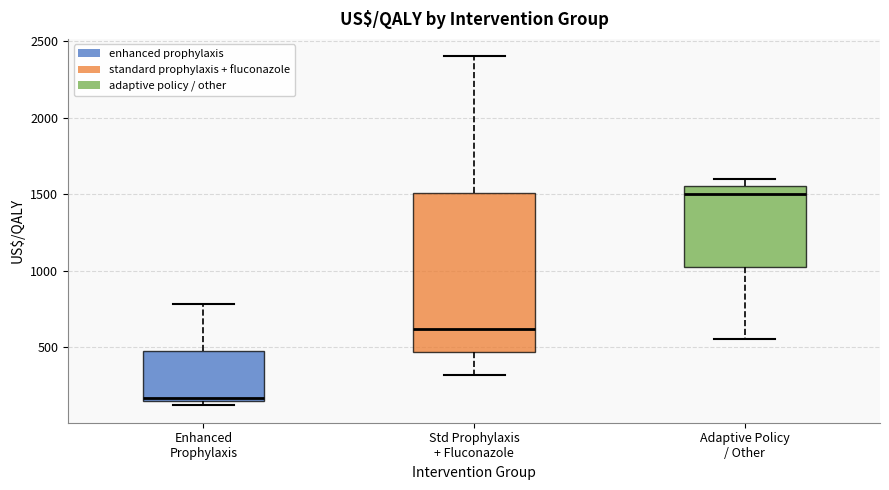

Reading left to right, transcribe this box plot: for each box, give where its median line is, the range the box spans, and where its two whiskers end, as read against the y-axis. The values are not printed on the chart, so give them approximately, as read against the axis.

Enhanced Prophylaxis: median 150 (just above the box's lower edge), box 150 to 500, whiskers 100 to 800
Std Prophylaxis + Fluconazole: median 600, box 450 to 1500, whiskers 300 to 2400
Adaptive Policy / Other: median 1500, box 1050 to 1550, whiskers 550 to 1600